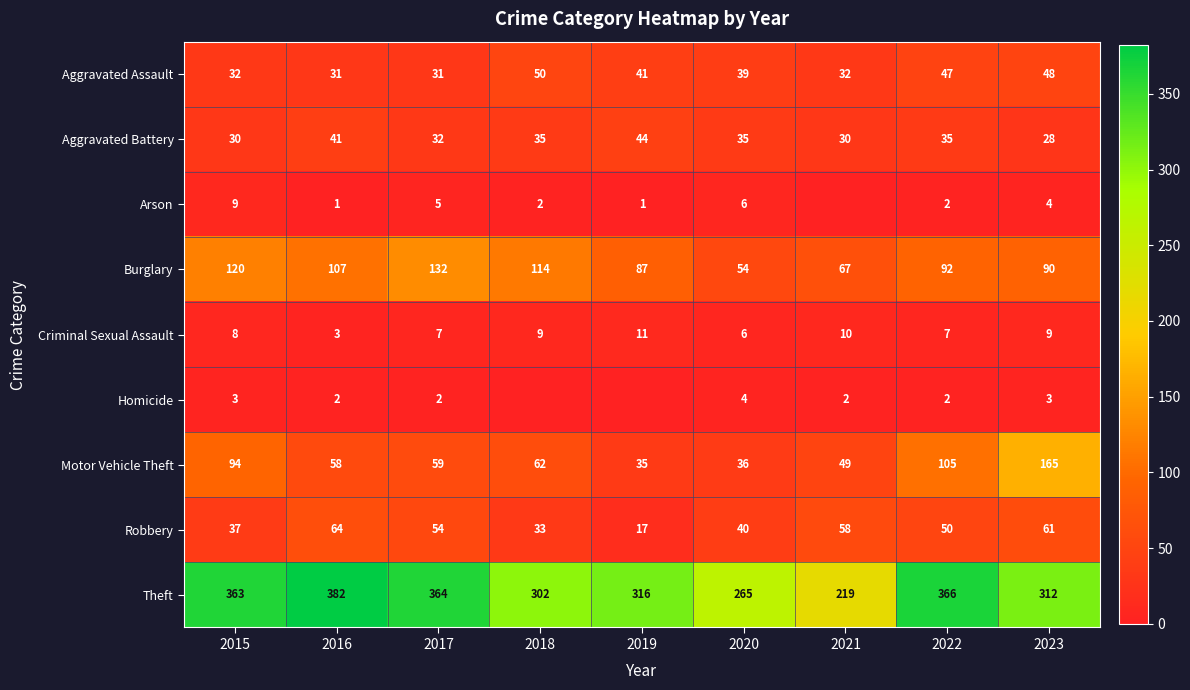

At 2016, list the series in order from largest to smallest.

Theft, Burglary, Robbery, Motor Vehicle Theft, Aggravated Battery, Aggravated Assault, Criminal Sexual Assault, Homicide, Arson